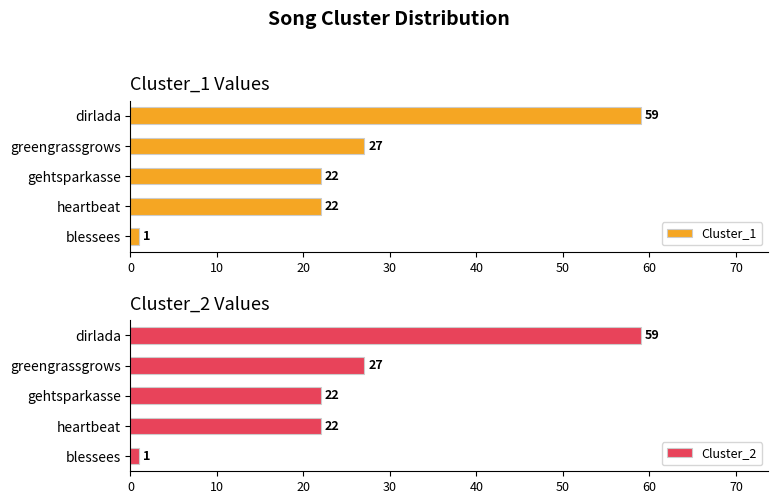

What value does the Cluster_2 series have at blessees?

1